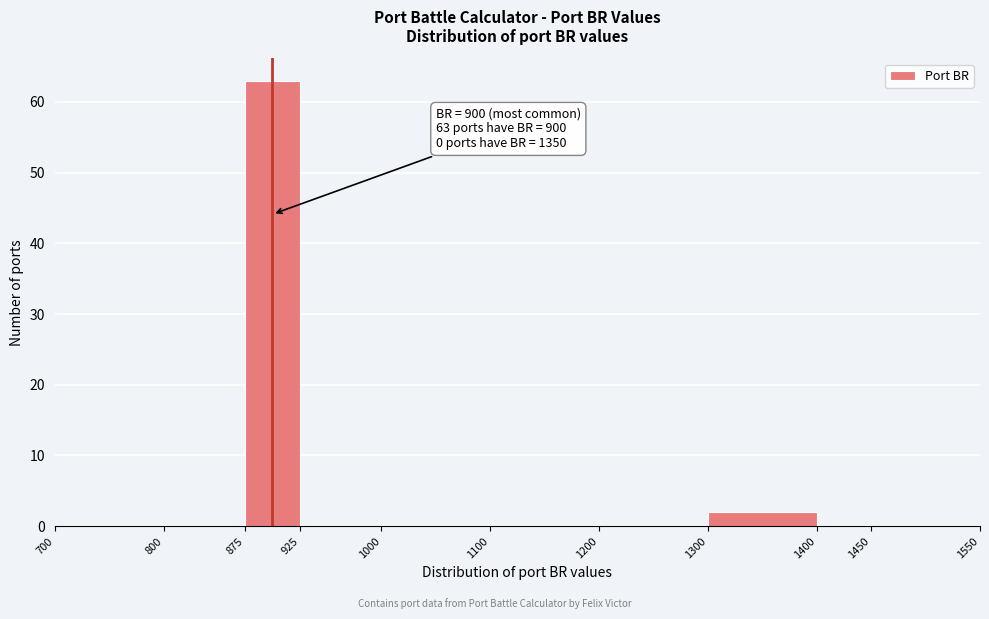

Which range on the x-axis has the tallest bar?

875 to 925